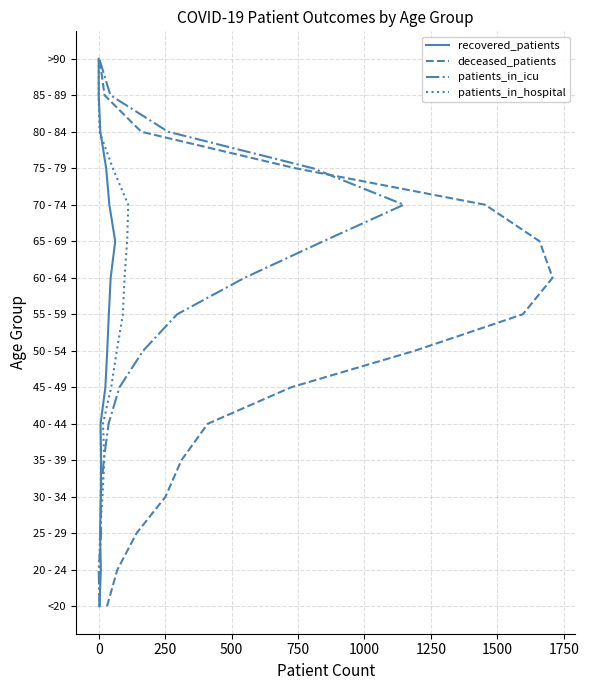

Count the number of data series in this chart.

4